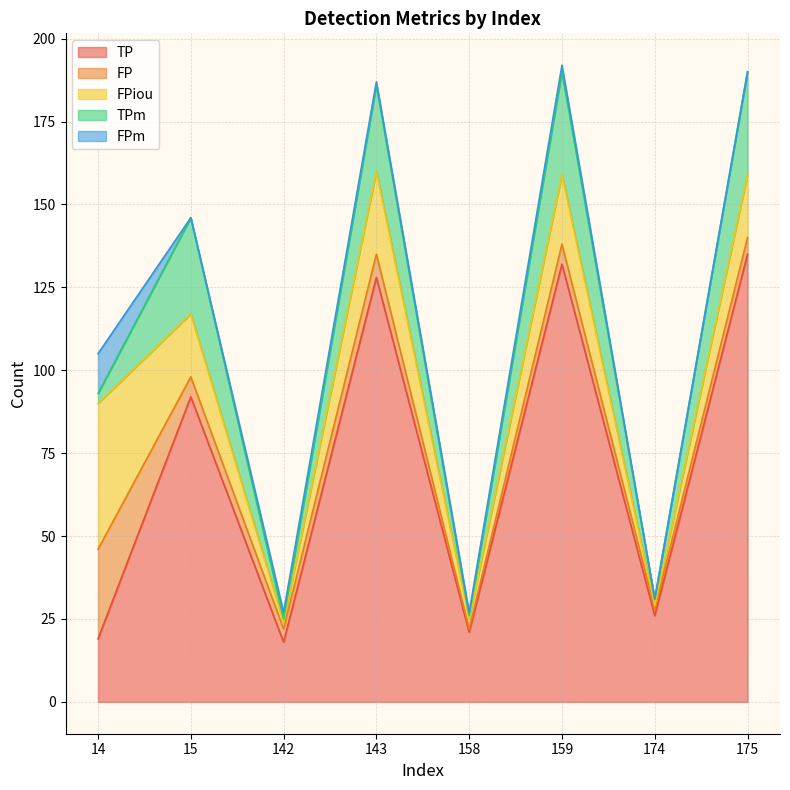

Does the chart display data point markers on the line(s)?

No